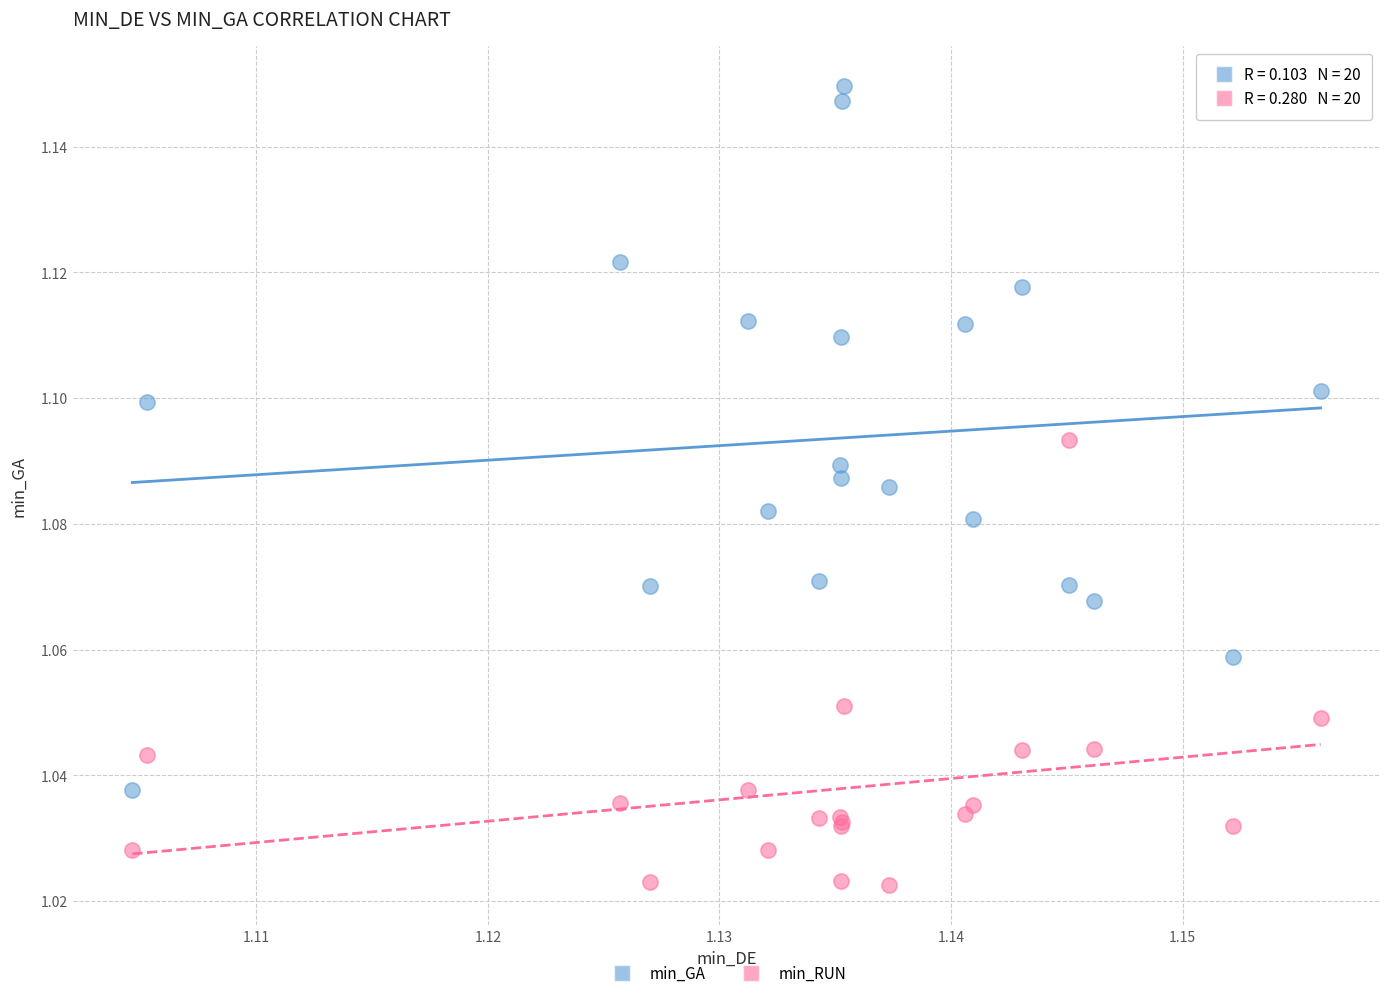

Which series reaches the minimum Y coordinate?

min_RUN